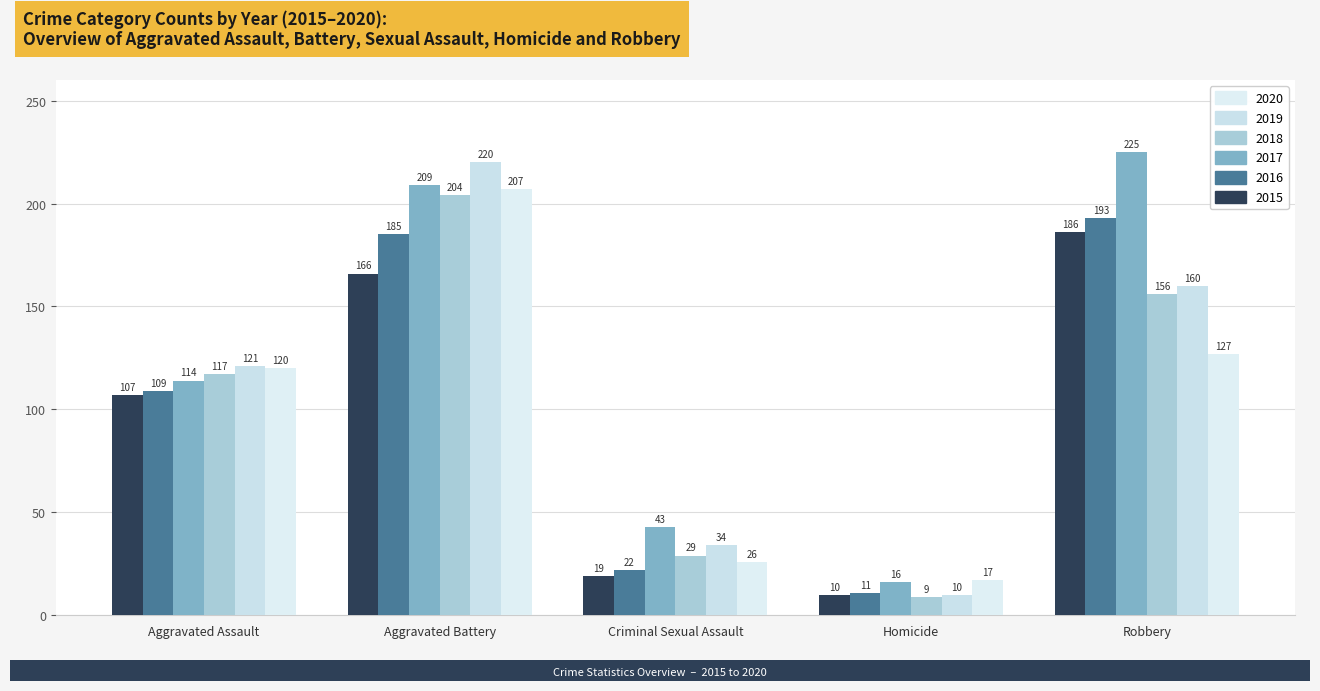

What is the smallest value displayed?

9